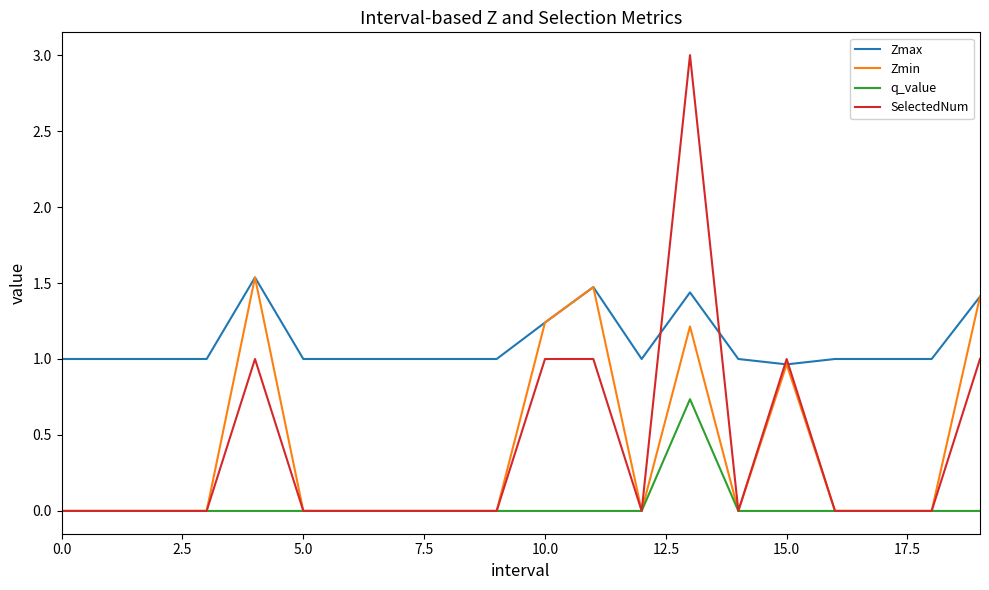

Which series has the largest total across all categories?

Zmax